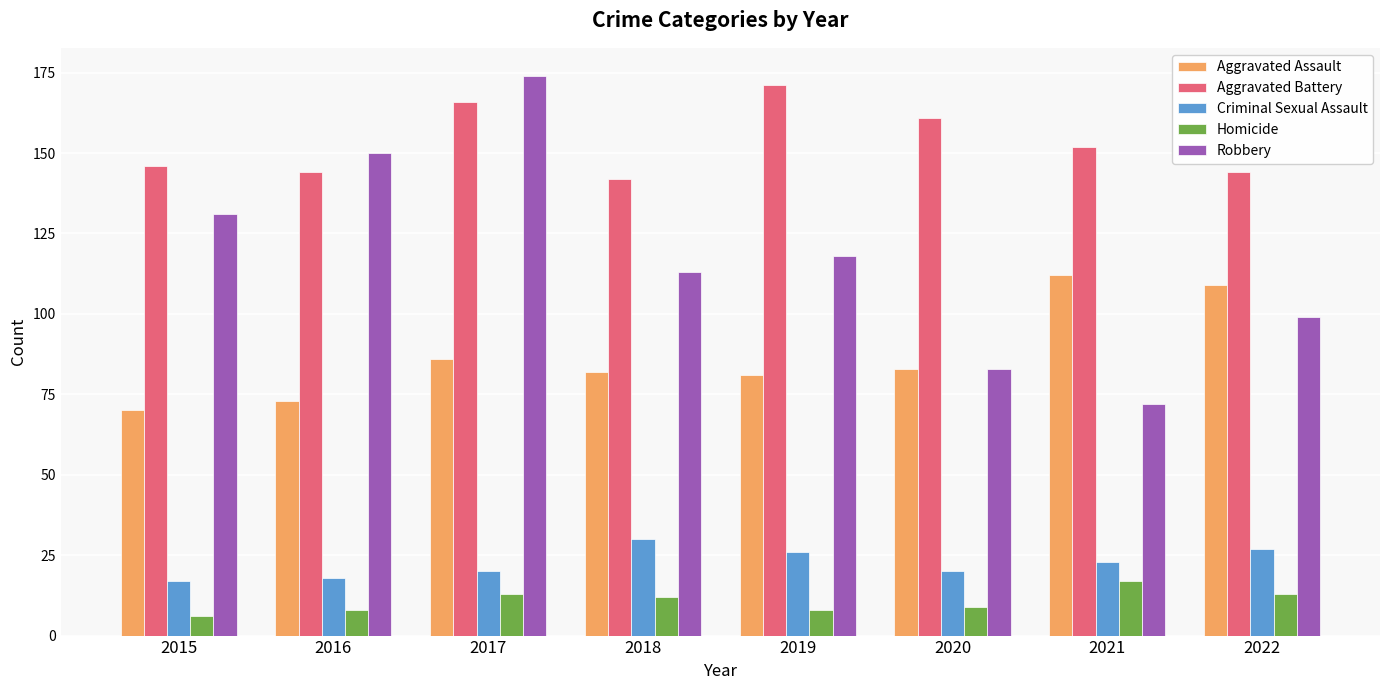

Which series has the largest total across all categories?

Aggravated Battery